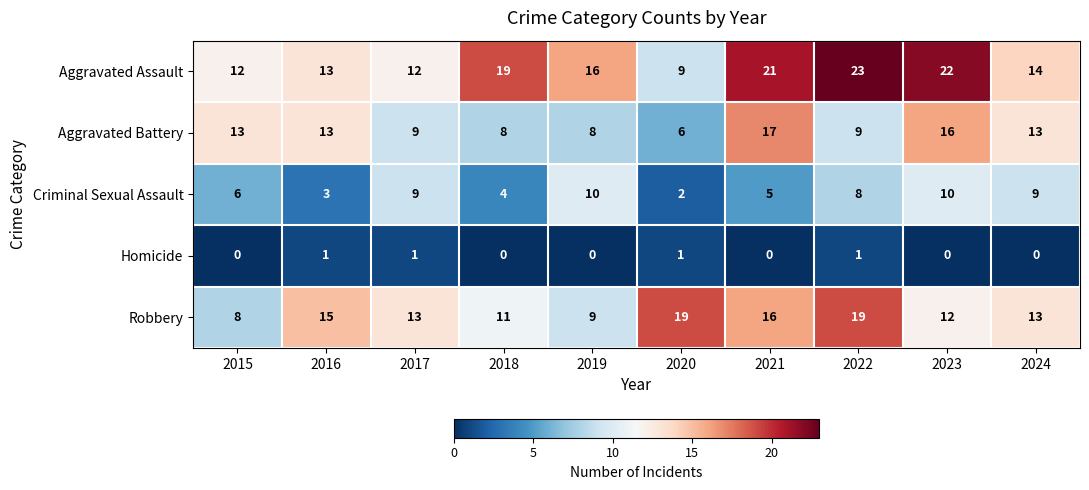

How many series are shown in this chart?

5